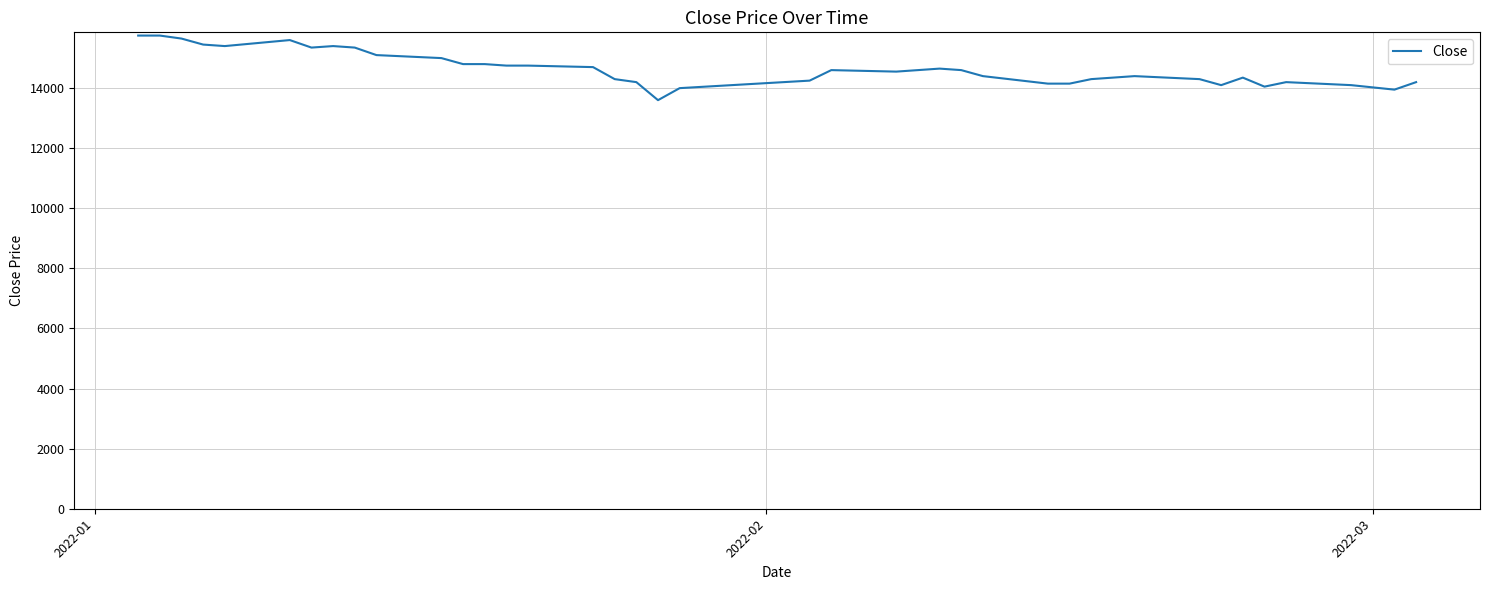

What is the smallest value displayed?

13600